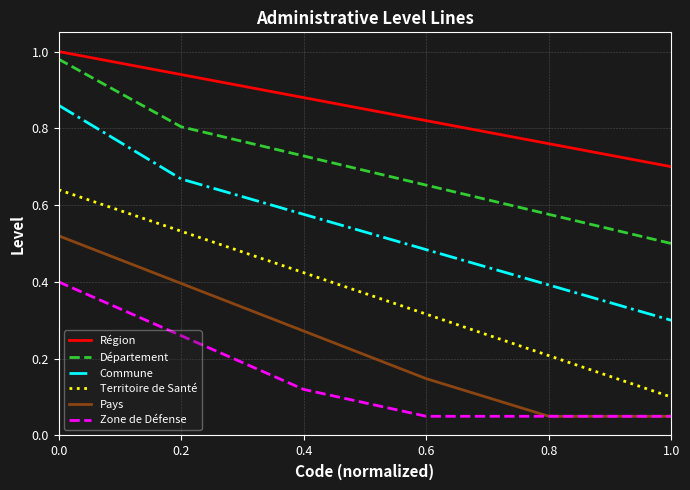

True or false: Commune has a value of 0.6 at 0.0.

False